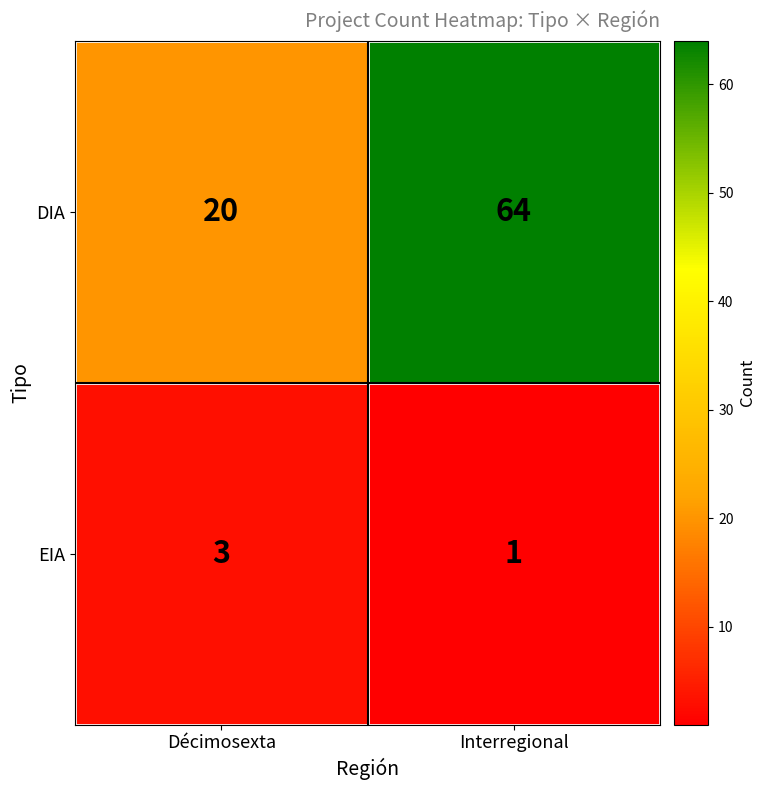

At which label does DIA reach its minimum?

Décimosexta